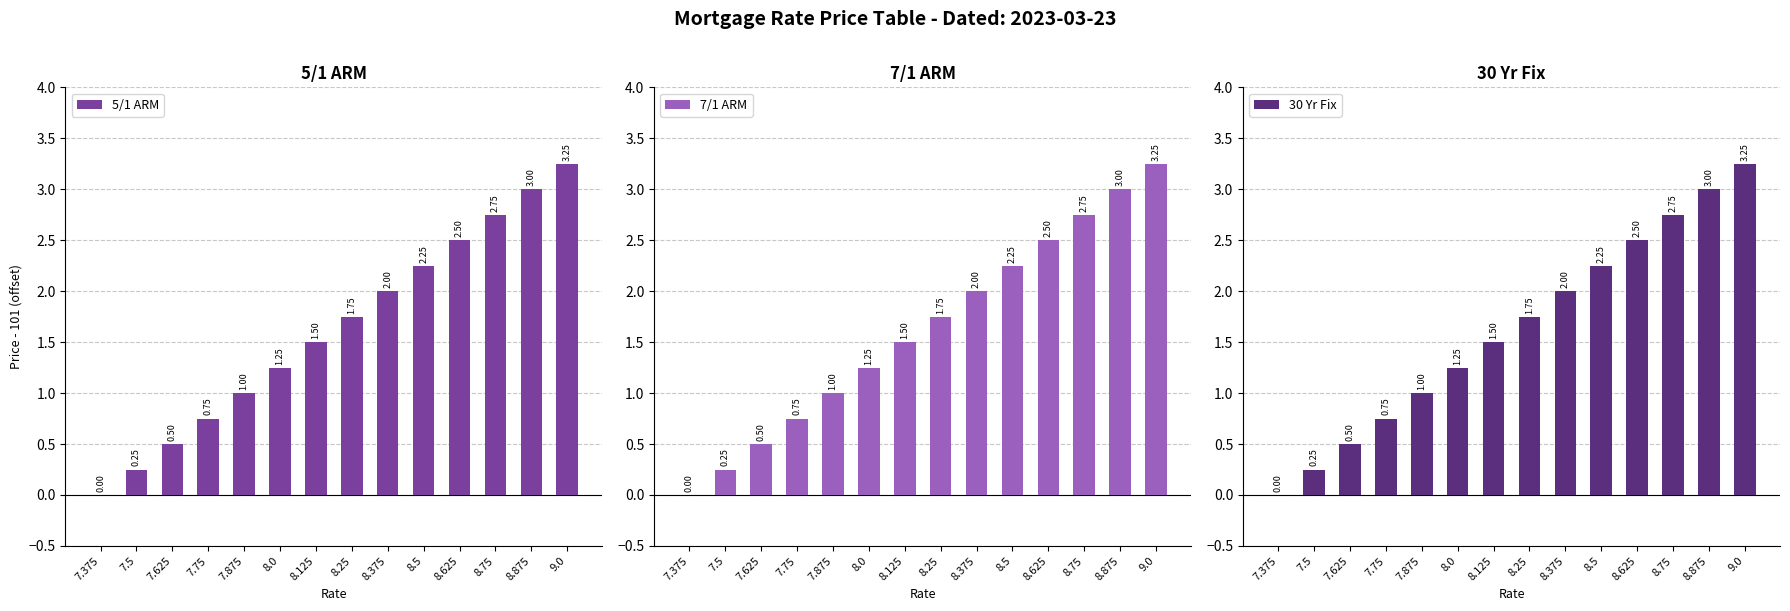

What is the sum of all 5/1 ARM values?

22.8